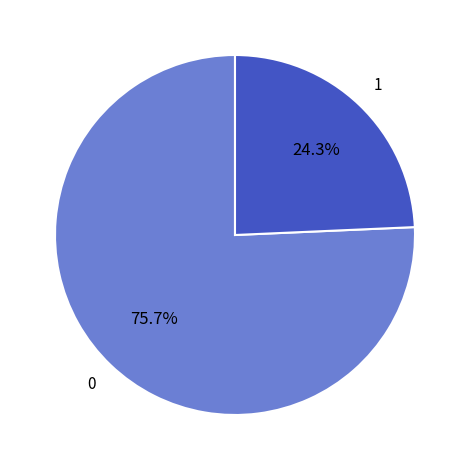

Is there any slice that represents more than half of the pie?

Yes